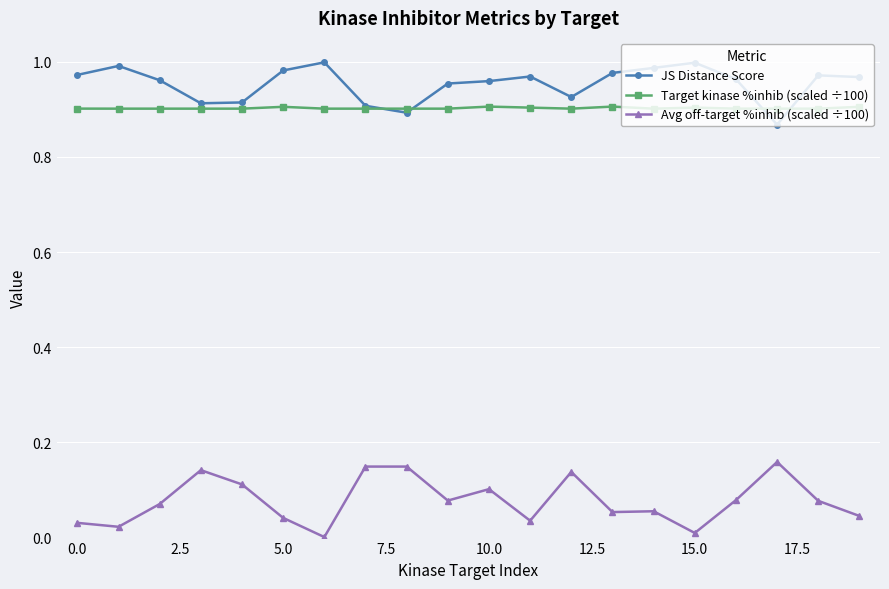

True or false: Avg off-target %inhib (scaled ÷100) and Target kinase %inhib (scaled ÷100) intersect in this chart.

False